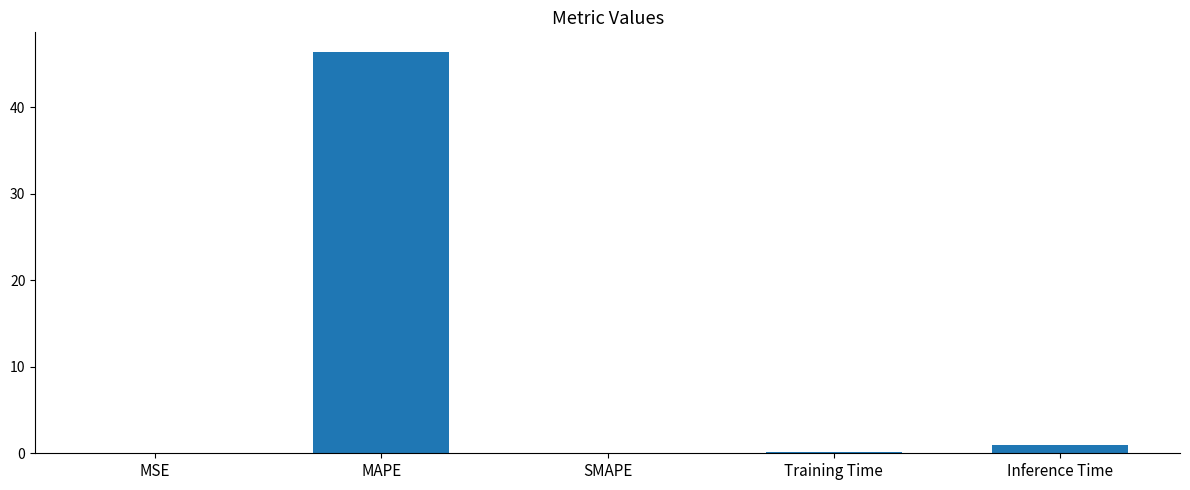

What is the sum of all values?

47.4